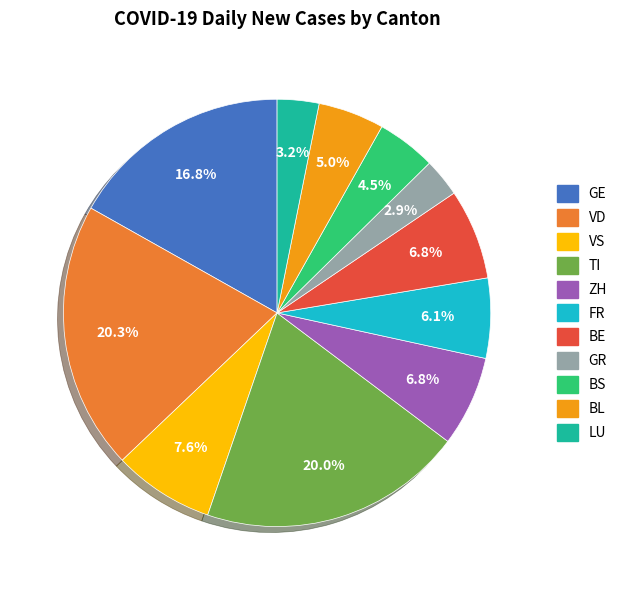

How many segments does this pie chart have?

11